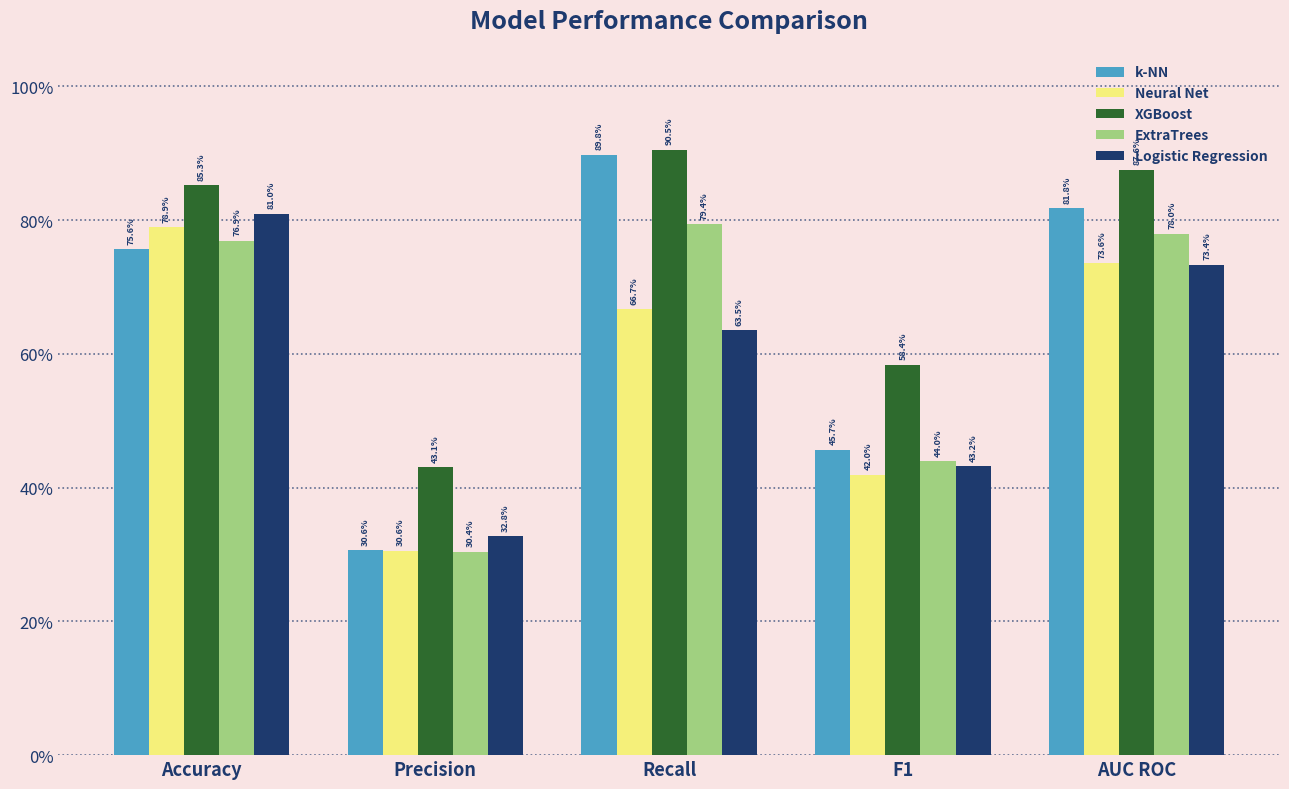

What is the label of the 2nd bar from the left?

Precision